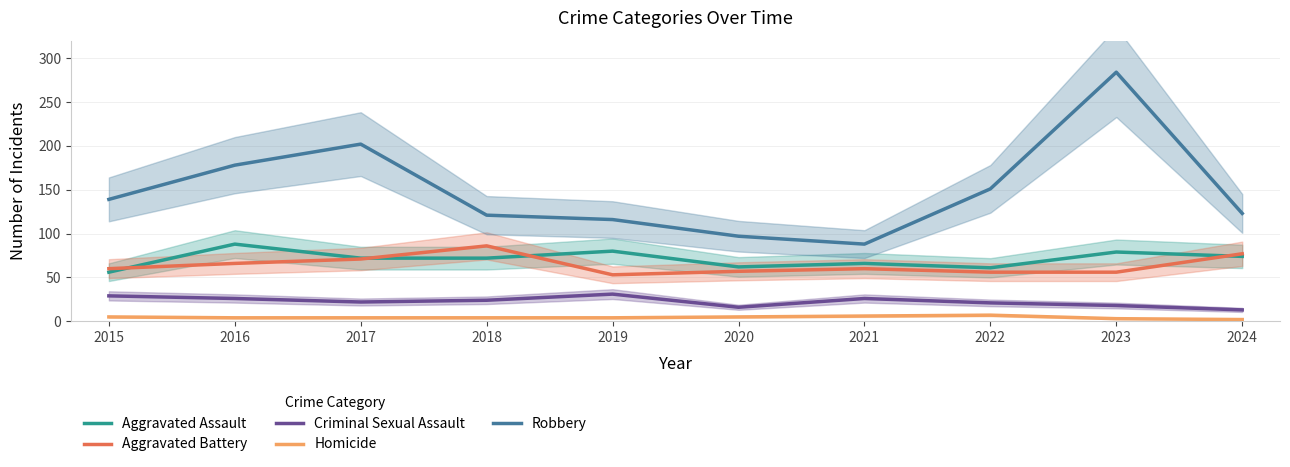

What is the difference between the Aggravated Battery values at 2015 and 2024?

17